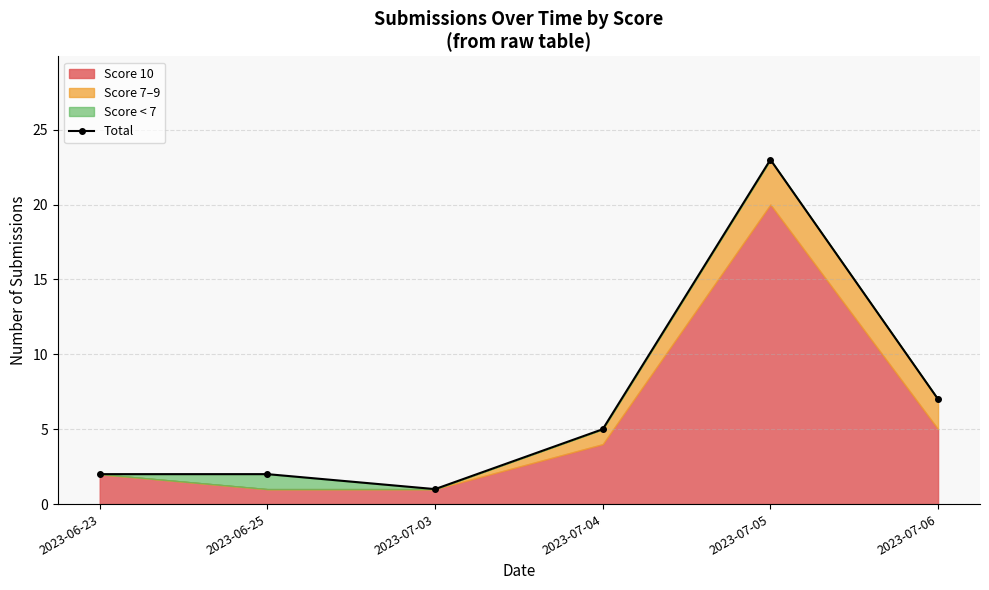

Reading left to right, list all the values displayed in this chart.

2023-06-23=2	2023-06-25=2	2023-07-03=1	2023-07-04=5	2023-07-05=23	2023-07-06=7